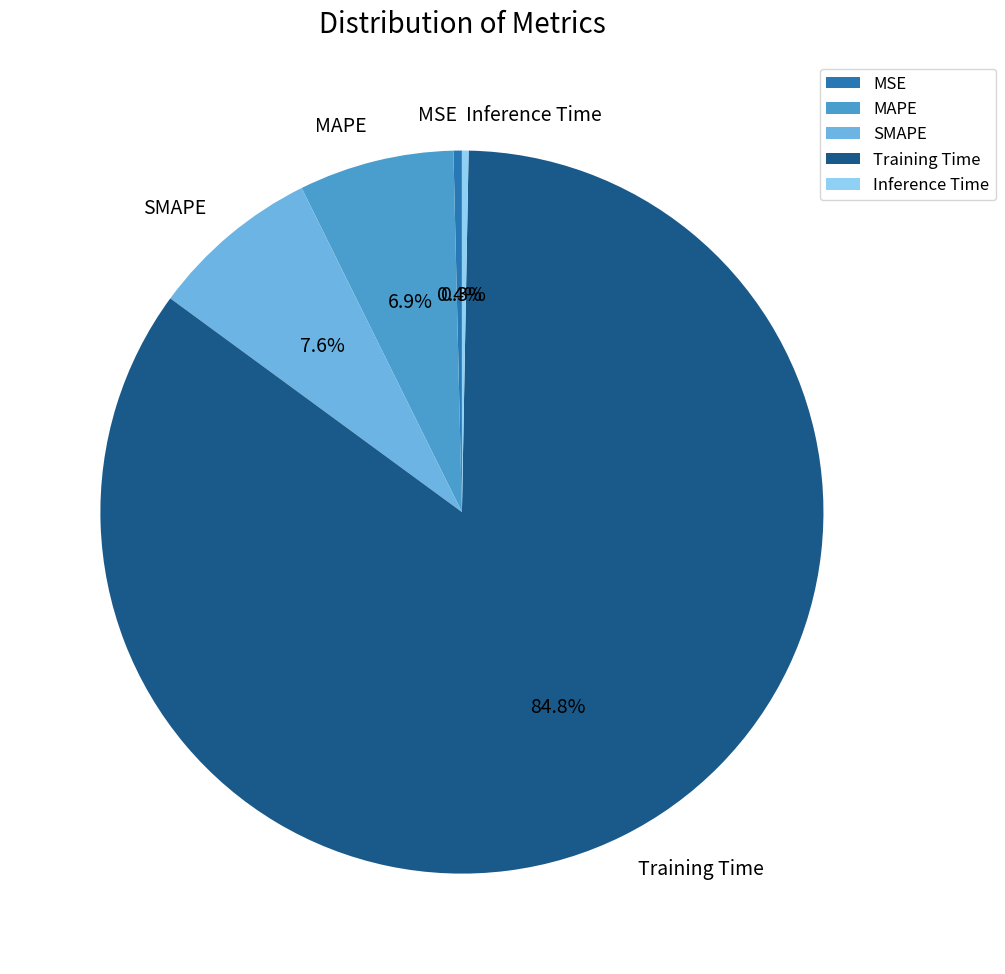

Combined, what portion of the pie is MAPE and Training Time?

91.7%